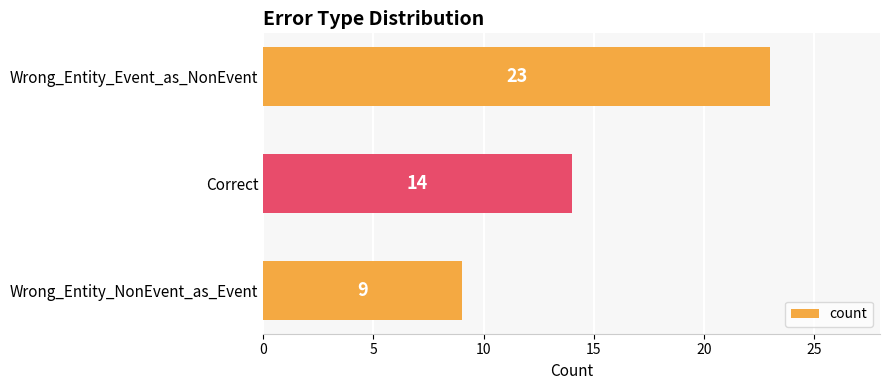

What is the average value?

15